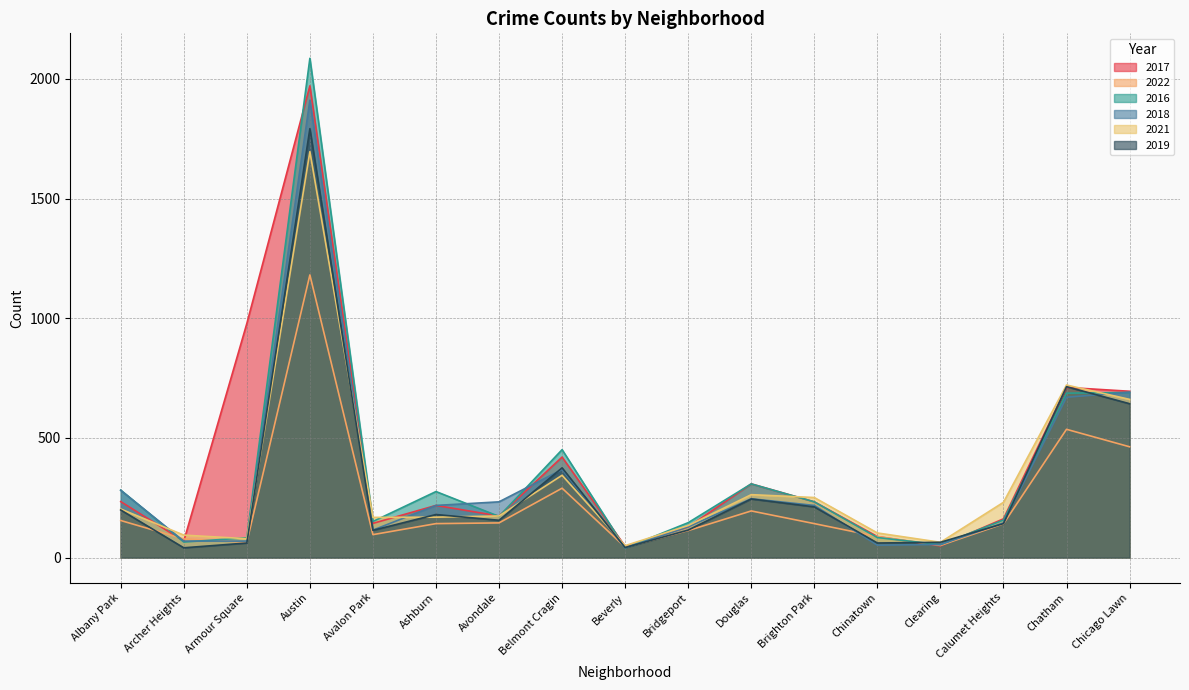

At which label does 2017 reach its peak?

Austin